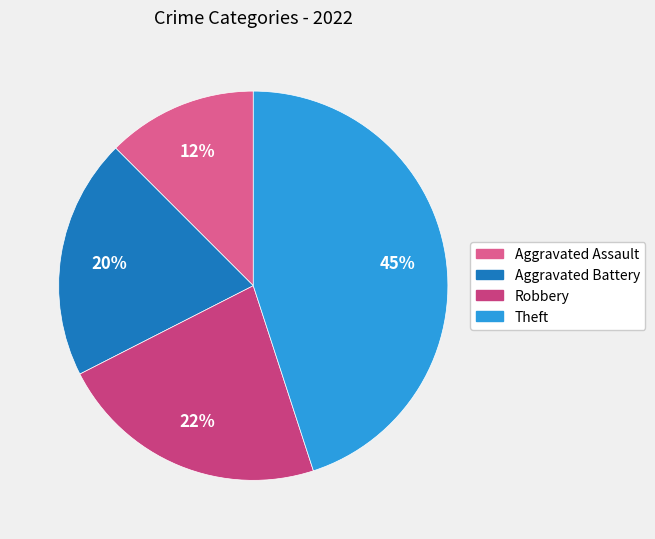

Count the number of slices in the pie.

4